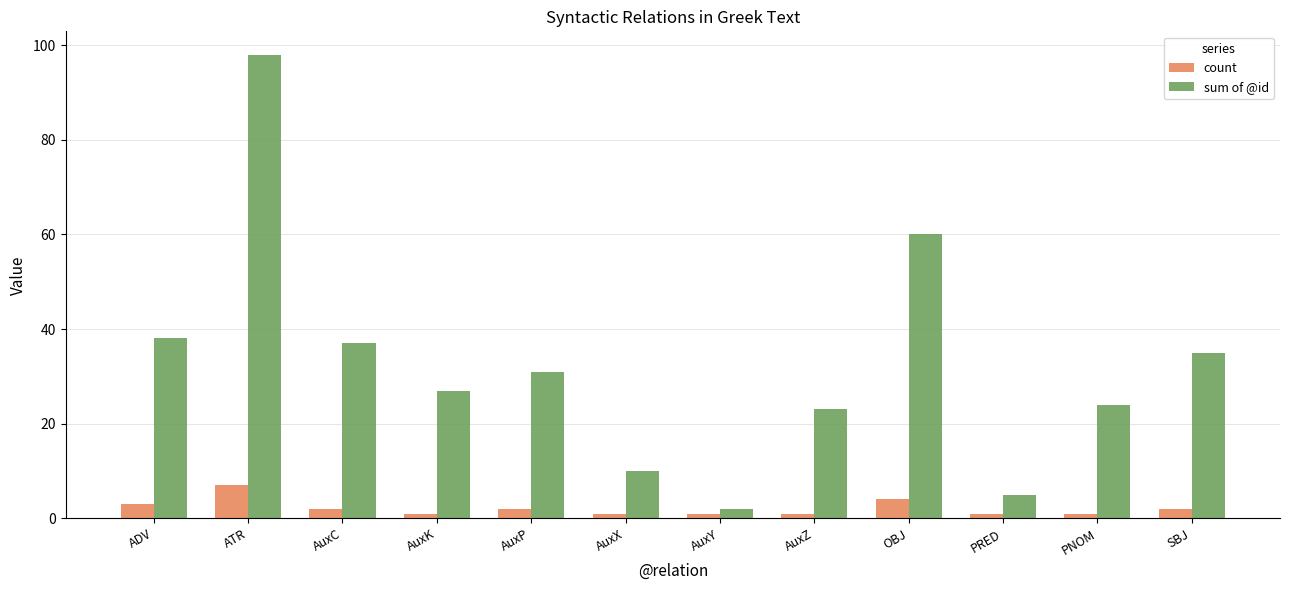

What is the difference between the maximum and minimum values in the count series?

6